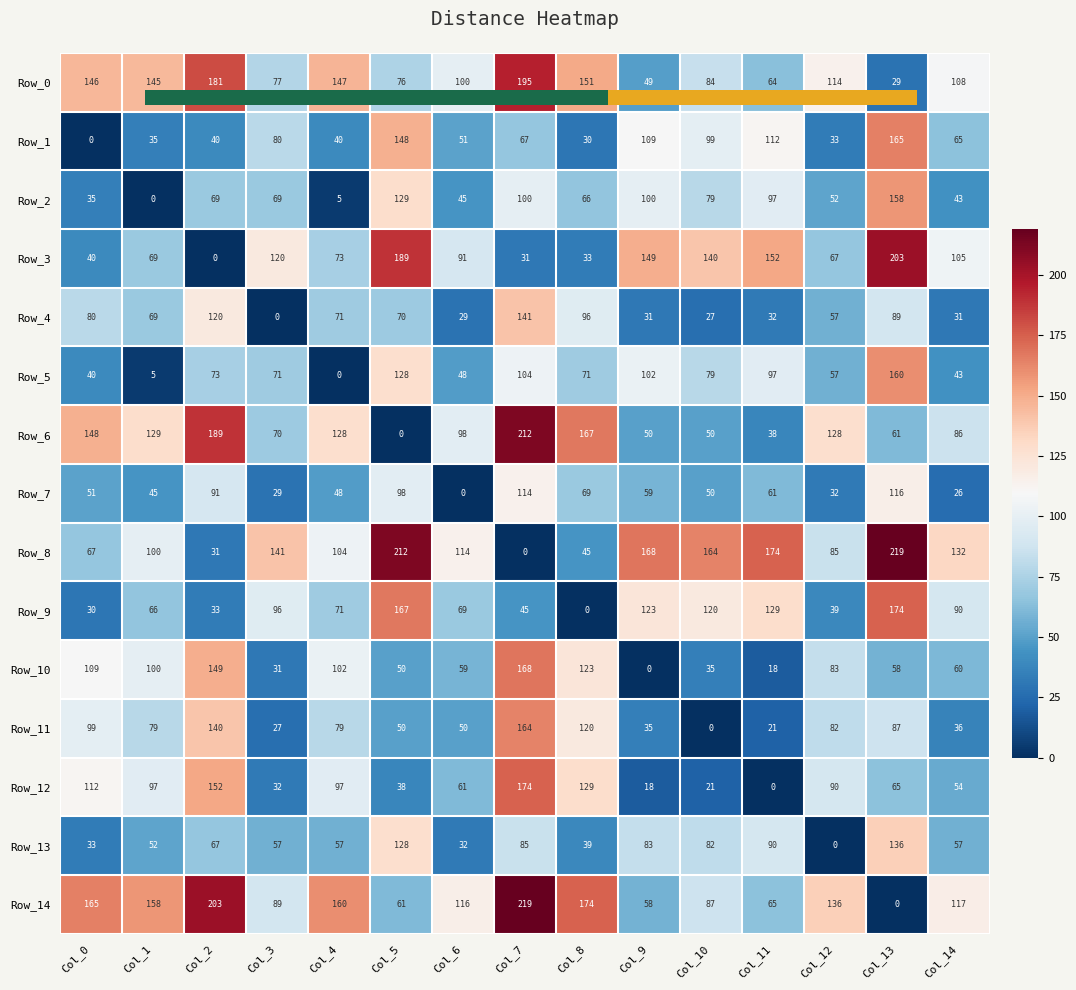

The Row_11 series shows 22 at Col_14. True or false?

False